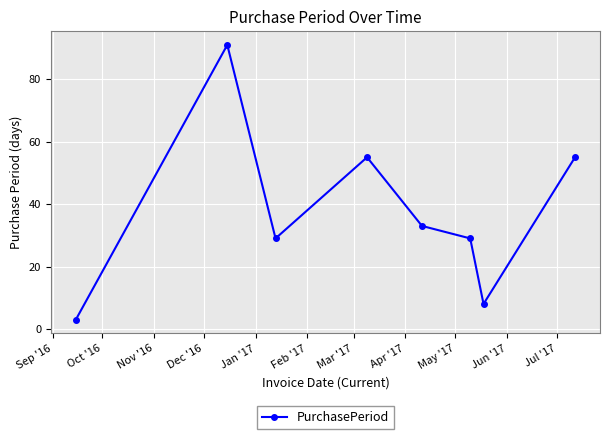

How many categories are shown in the chart?

8